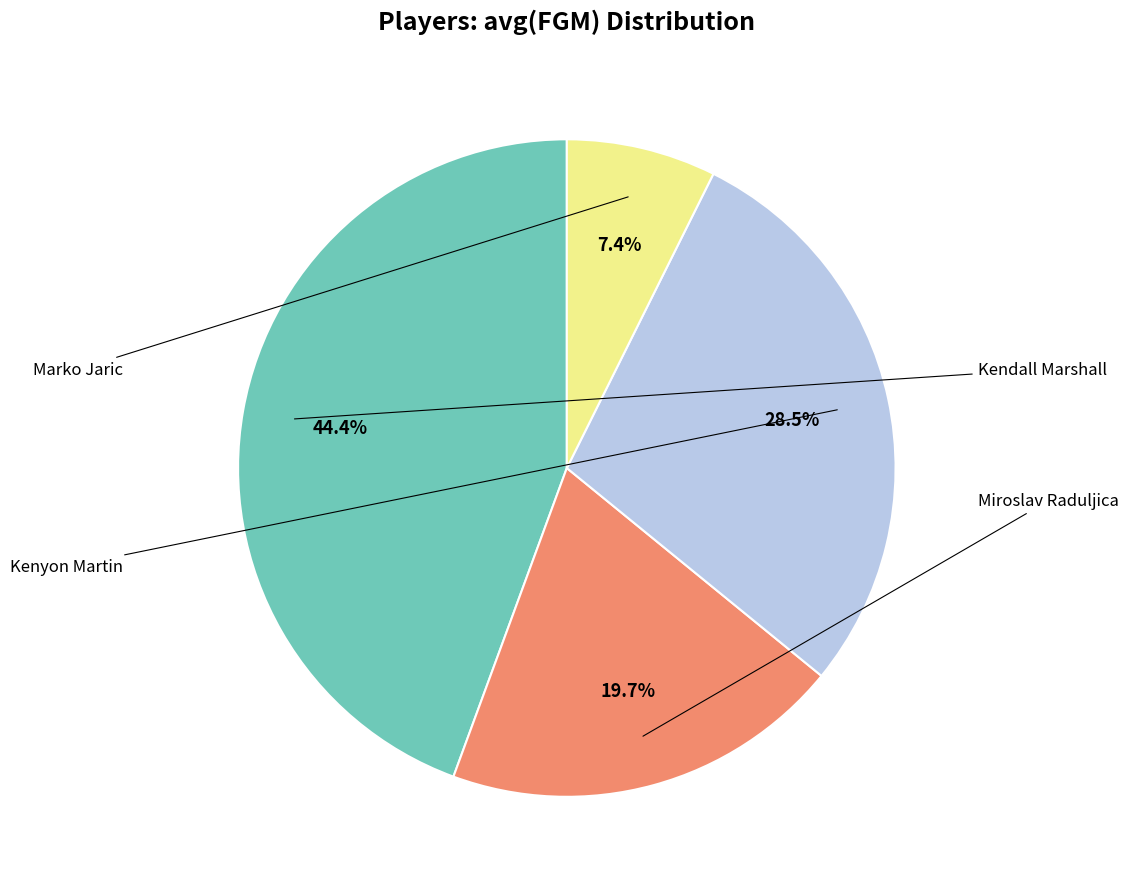

Does any single category account for the majority?

No